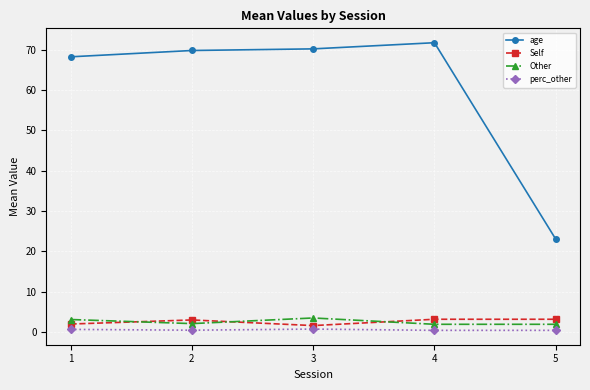

What is the value of the Other point at the 4th from the left?

1.9